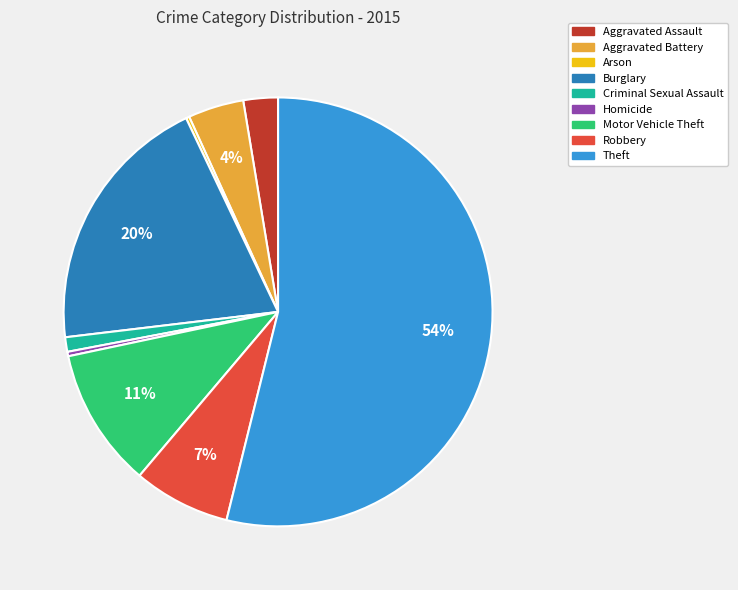

What is the largest slice in the pie chart?

Theft